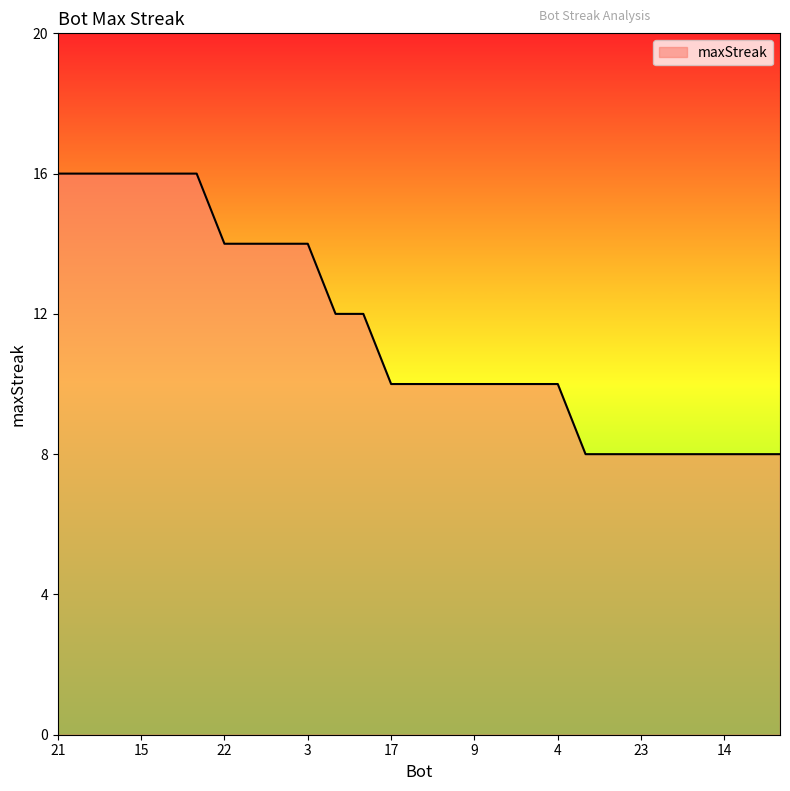

What is the maximum value shown in the chart?

16